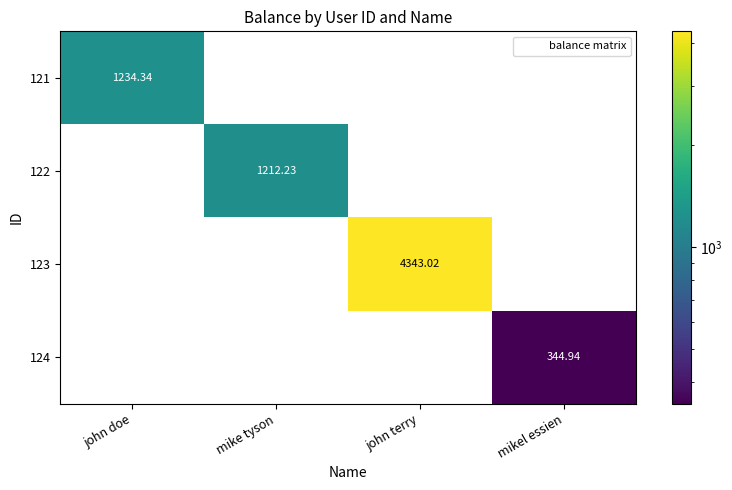

Is the value of 123 at john terry greater than the value of 121 at john terry?

Yes